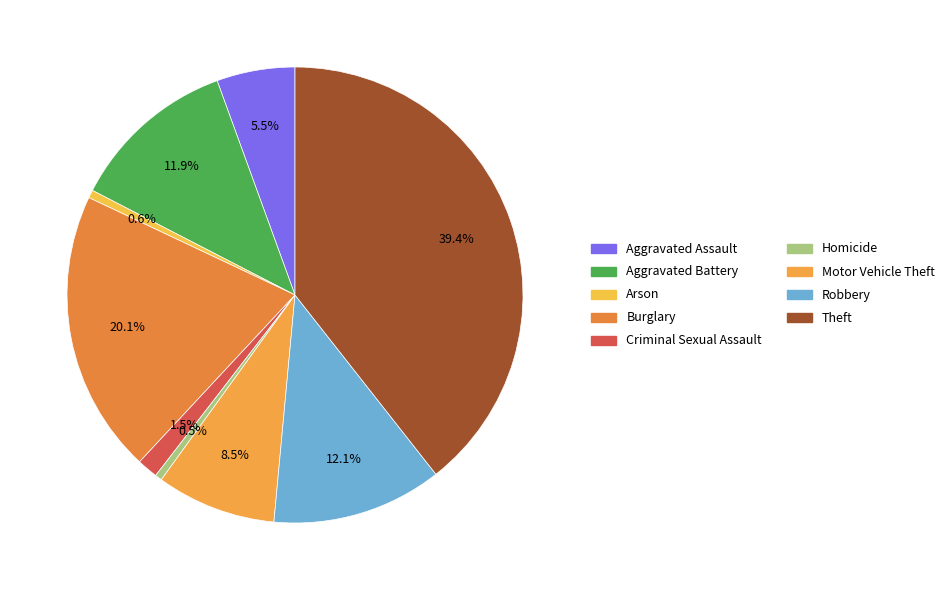

How many slices are in this pie chart?

9